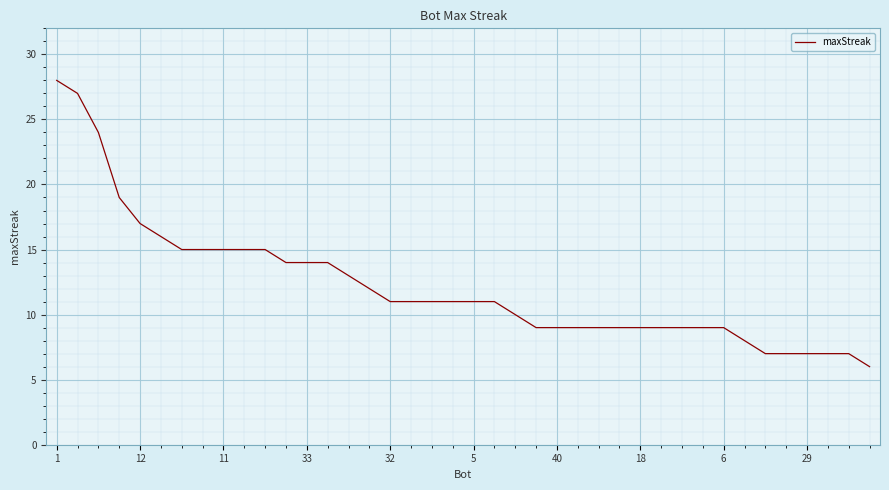

What is the difference between the maximum and minimum values?

22